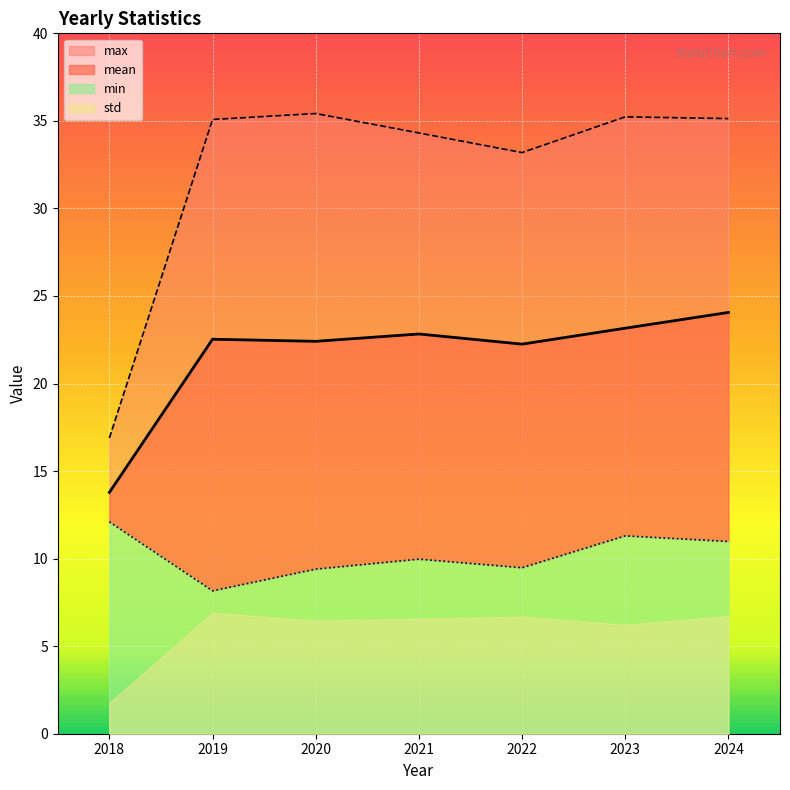

Which category has the highest value across all series?

2020